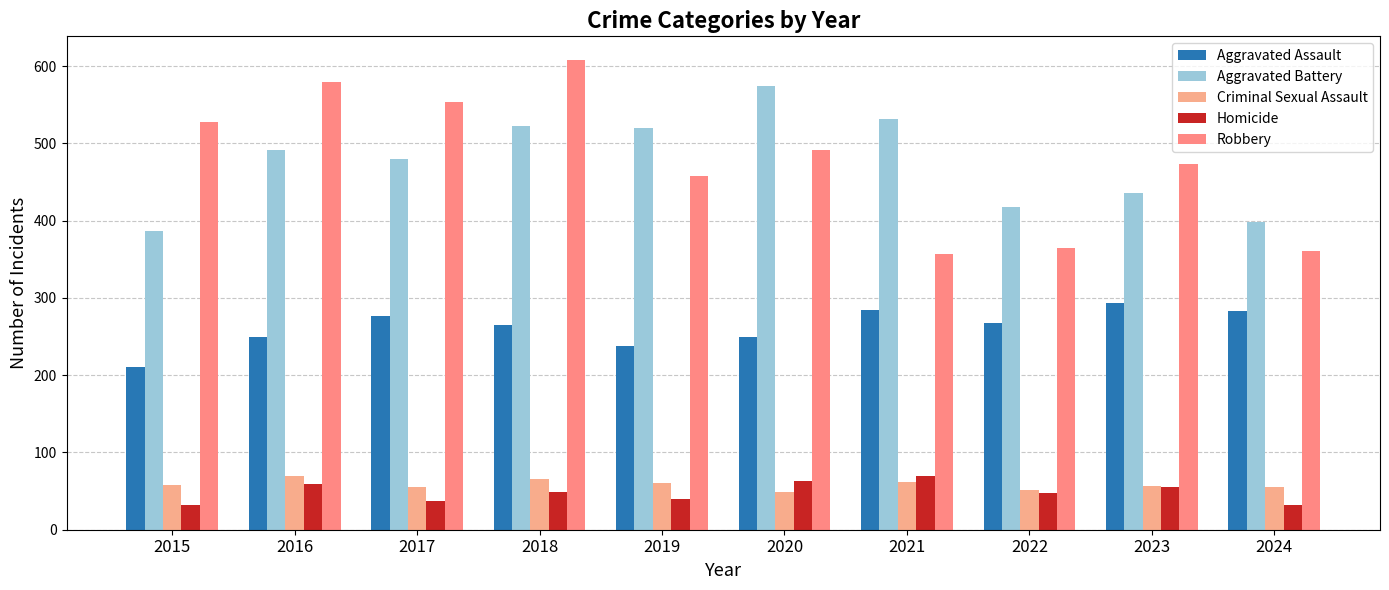

The value of Criminal Sexual Assault at 2021 is 62. True or false?

True